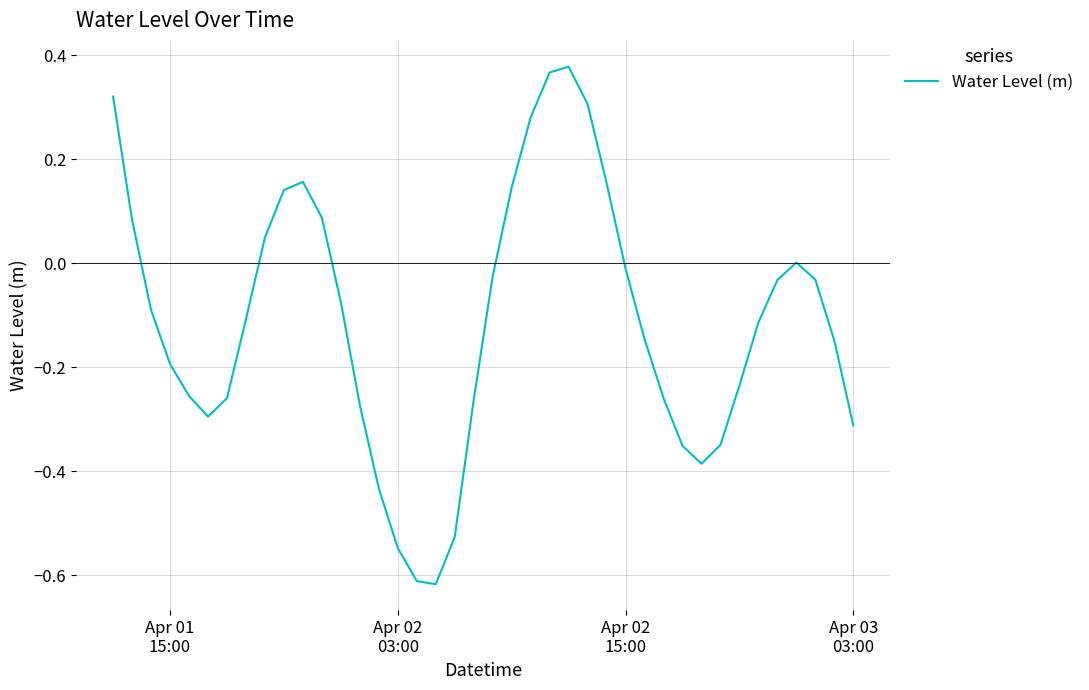

What is the difference between the maximum and minimum values?

1.0